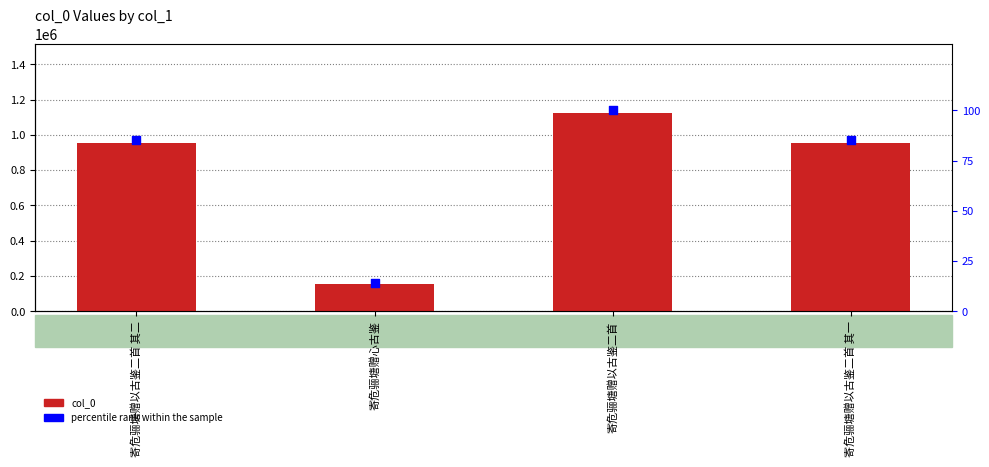

Which series has the largest total across all categories?

col_0